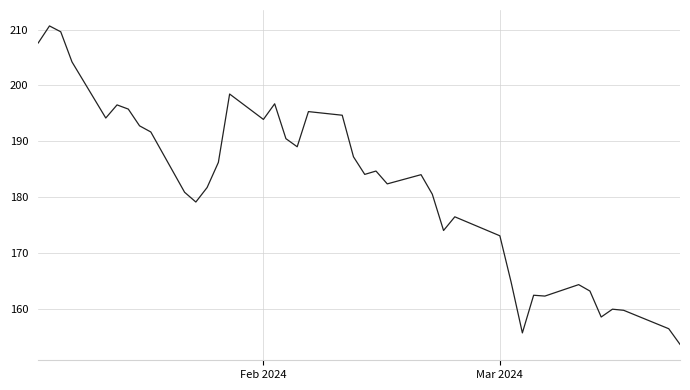

What is the smallest value displayed?

153.6